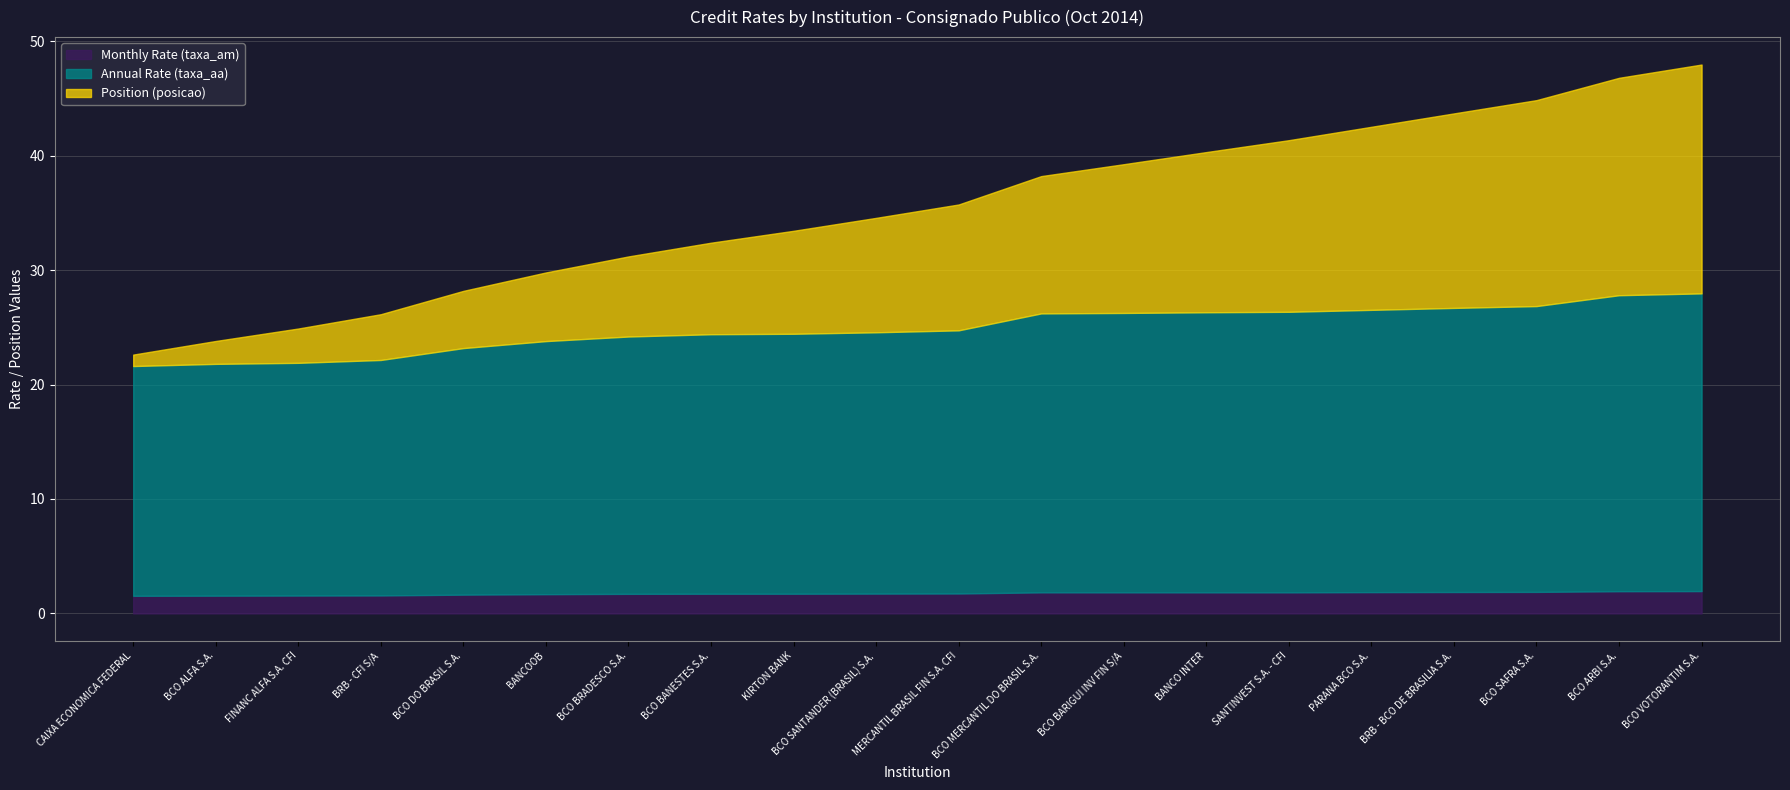

Reading left to right, transcribe all the data shown in this chart.

Monthly Rate (taxa_am): CAIXA ECONOMICA FEDERAL=1.5	BCO ALFA S.A.=1.6	FINANC ALFA S.A. CFI=1.6	BRB - CFI S/A=1.6	BCO DO BRASIL S.A.=1.6	BANCOOB=1.7	BCO BRADESCO S.A.=1.7	BCO BANESTES S.A.=1.7	KIRTON BANK=1.7	BCO SANTANDER (BRASIL) S.A.=1.7	MERCANTIL BRASIL FIN S.A. CFI=1.7	BCO MERCANTIL DO BRASIL S.A.=1.8	BCO BARIGUI INV FIN S/A=1.8	BANCO INTER=1.8	SANTINVEST S.A. - CFI=1.8	PARANA BCO S.A.=1.9	BRB - BCO DE BRASILIA S.A.=1.9	BCO SAFRA S.A.=1.9	BCO ARBI S.A.=1.9	BCO VOTORANTIM S.A.=1.9
Annual Rate (taxa_aa): CAIXA ECONOMICA FEDERAL=20.1	BCO ALFA S.A.=20.3	FINANC ALFA S.A. CFI=20.3	BRB - CFI S/A=20.6	BCO DO BRASIL S.A.=21.6	BANCOOB=22.1	BCO BRADESCO S.A.=22.5	BCO BANESTES S.A.=22.7	KIRTON BANK=22.7	BCO SANTANDER (BRASIL) S.A.=22.8	MERCANTIL BRASIL FIN S.A. CFI=23.0	BCO MERCANTIL DO BRASIL S.A.=24.4	BCO BARIGUI INV FIN S/A=24.4	BANCO INTER=24.5	SANTINVEST S.A. - CFI=24.5	PARANA BCO S.A.=24.7	BRB - BCO DE BRASILIA S.A.=24.8	BCO SAFRA S.A.=25.0	BCO ARBI S.A.=25.9	BCO VOTORANTIM S.A.=26.0
Position (posicao): CAIXA ECONOMICA FEDERAL=1.0	BCO ALFA S.A.=2.0	FINANC ALFA S.A. CFI=3.0	BRB - CFI S/A=4.0	BCO DO BRASIL S.A.=5.0	BANCOOB=6.0	BCO BRADESCO S.A.=7.0	BCO BANESTES S.A.=8.0	KIRTON BANK=9.0	BCO SANTANDER (BRASIL) S.A.=10.0	MERCANTIL BRASIL FIN S.A. CFI=11.0	BCO MERCANTIL DO BRASIL S.A.=12.0	BCO BARIGUI INV FIN S/A=13.0	BANCO INTER=14.0	SANTINVEST S.A. - CFI=15.0	PARANA BCO S.A.=16.0	BRB - BCO DE BRASILIA S.A.=17.0	BCO SAFRA S.A.=18.0	BCO ARBI S.A.=19.0	BCO VOTORANTIM S.A.=20.0